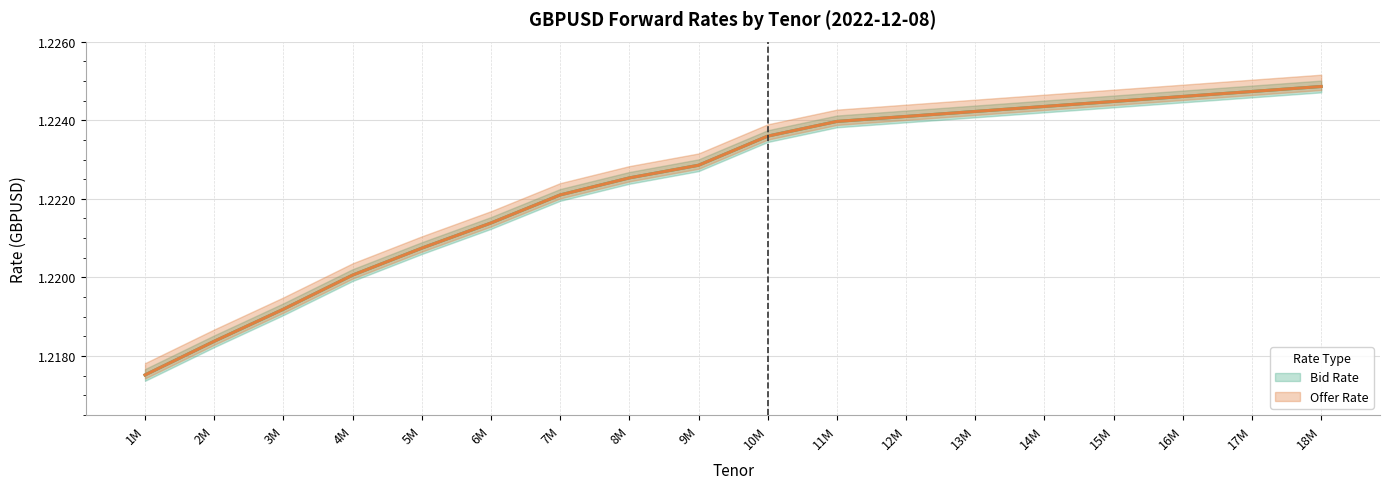

Which category has the lowest value across all series?

1M